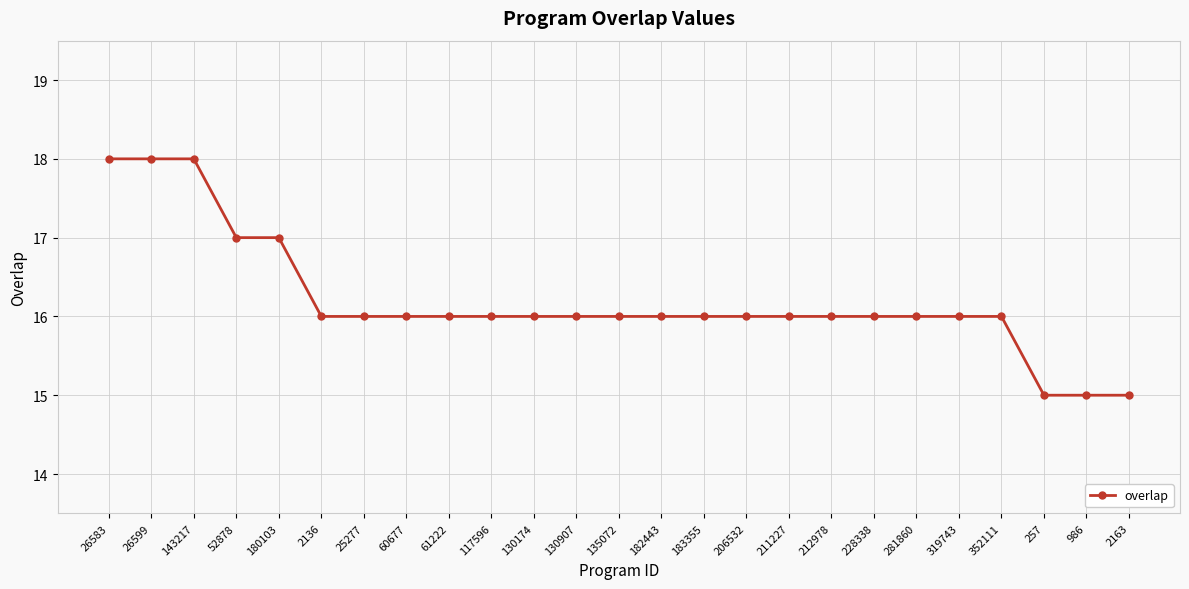

Approximately how many times larger is the value at 211227 compared to 143217?

0.9